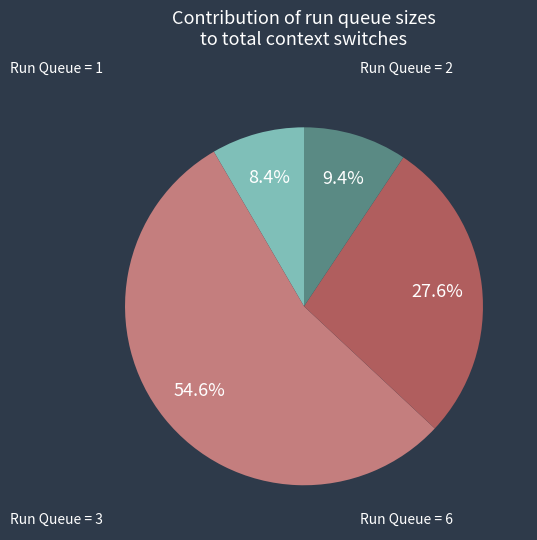

Does any single category account for the majority?

Yes